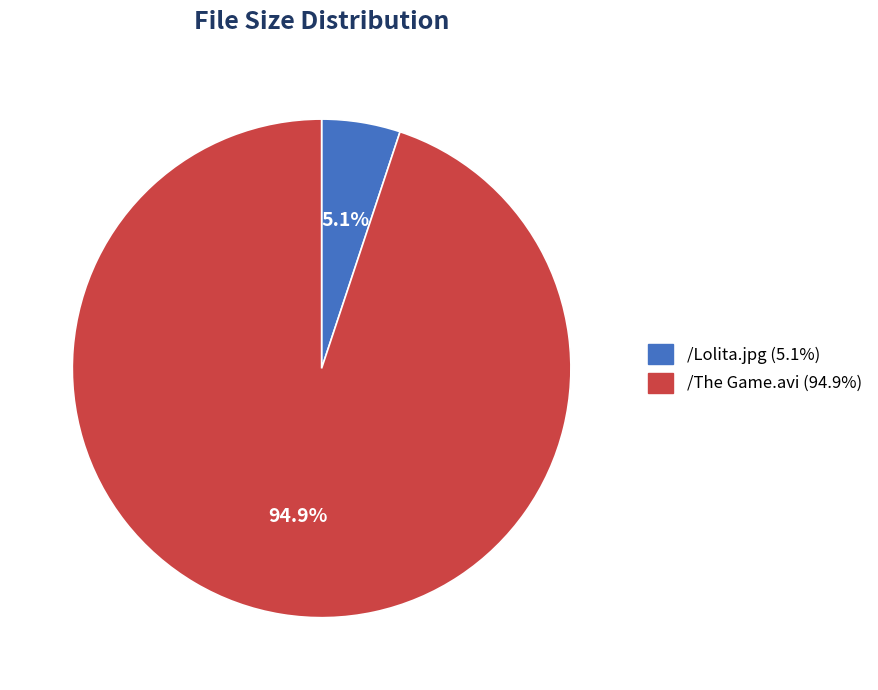

To the nearest percent, what is the difference between the /The Game.avi and /Lolita.jpg slice percentages?

90%